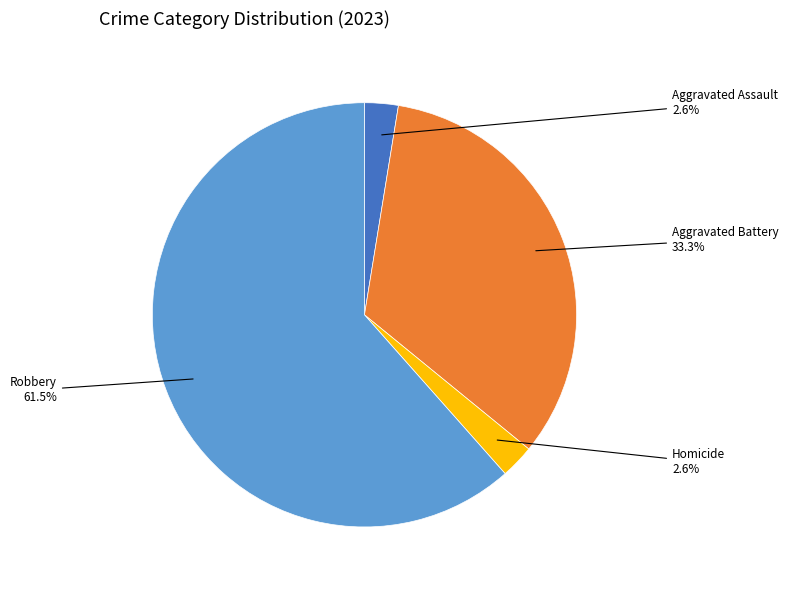

Is there any slice that represents more than half of the pie?

Yes